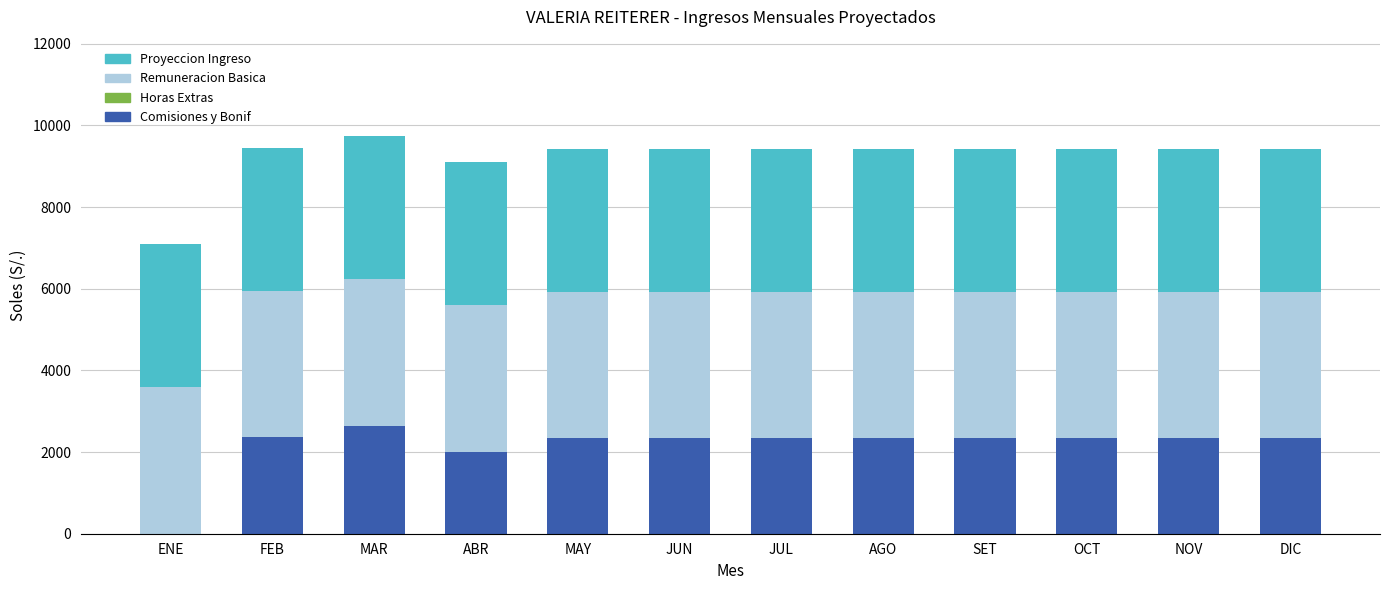

What is the highest value of the Comisiones y Bonif series?

2640